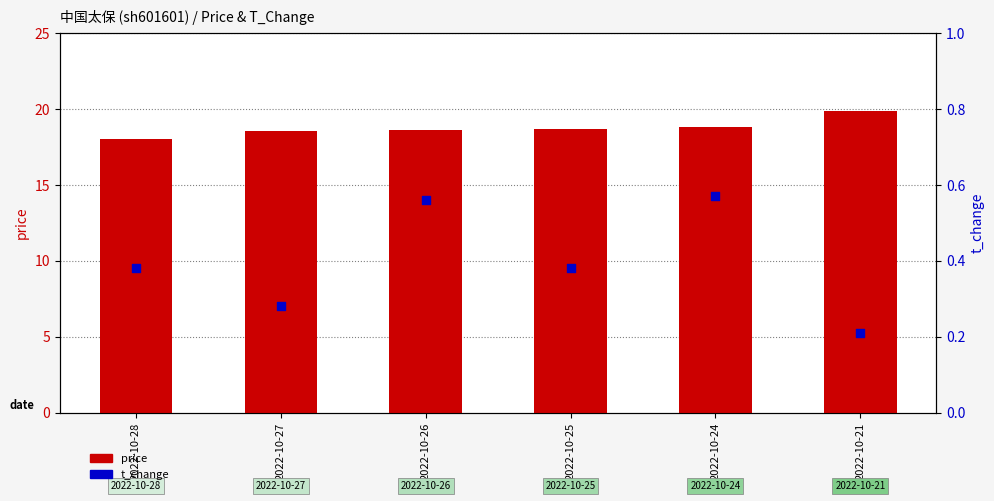

Which series has the largest total across all categories?

price